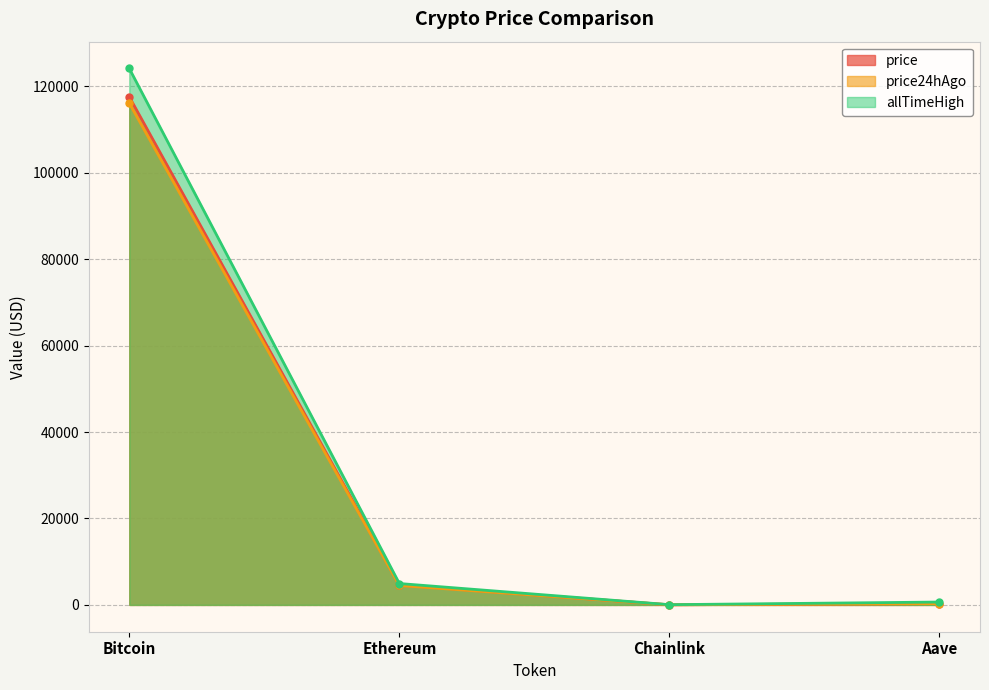

True or false: price and allTimeHigh cross at least once.

False